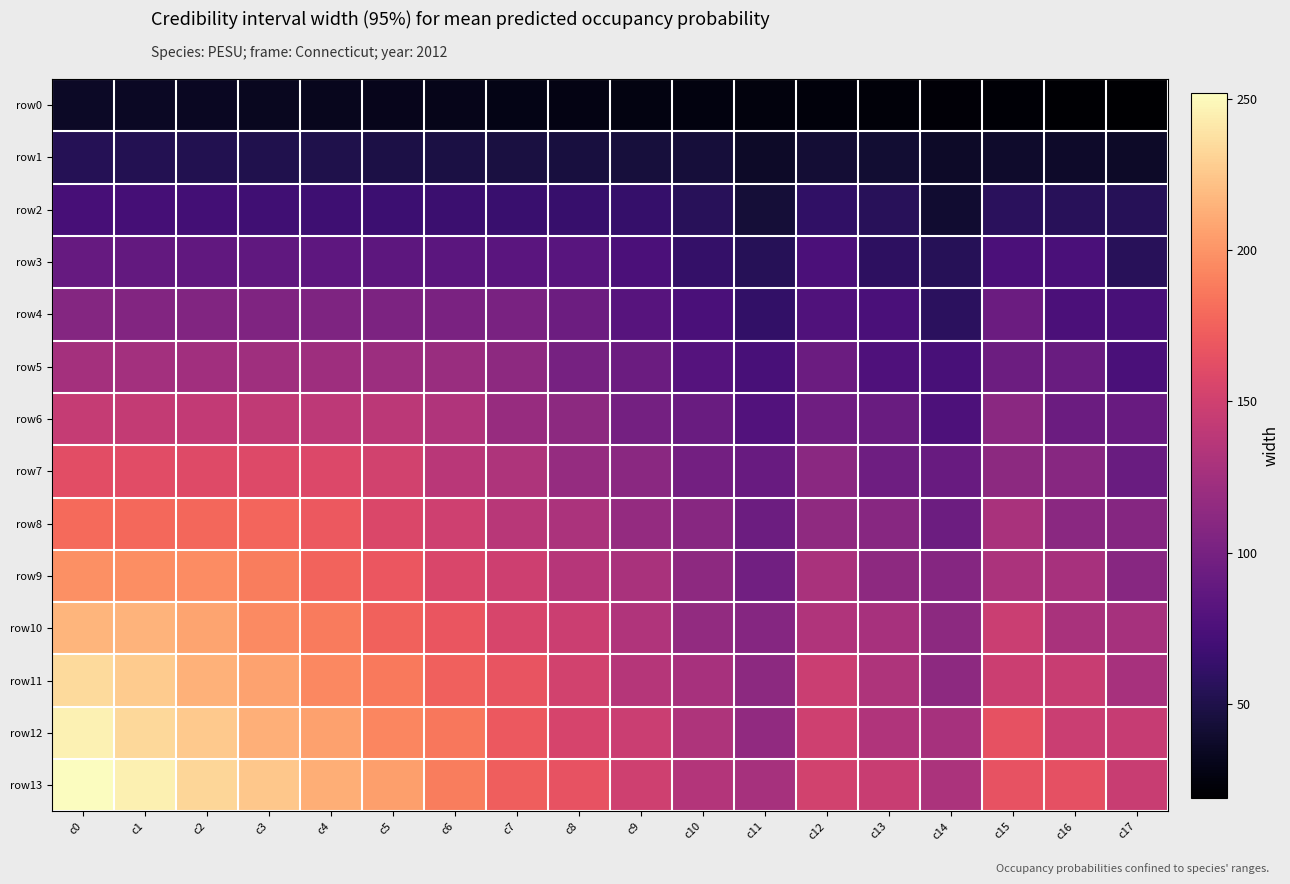

Reading right to left, transcribe all the data shown in this chart.

row0: c17=19	c16=20	c15=21	c14=22	c13=23	c12=24	c11=25	c10=26	c9=27	c8=28	c7=29	c6=30	c5=31	c4=32	c3=33	c2=34	c1=35	c0=36
row1: c17=37	c16=38	c15=39	c14=37	c13=41	c12=42	c11=37	c10=44	c9=45	c8=46	c7=47	c6=48	c5=49	c4=50	c3=51	c2=52	c1=53	c0=54
row2: c17=55	c16=56	c15=57	c14=40	c13=56	c12=60	c11=43	c10=56	c9=63	c8=64	c7=65	c6=66	c5=67	c4=68	c3=69	c2=70	c1=71	c0=72
row3: c17=56	c16=74	c15=75	c14=55	c13=59	c12=75	c11=55	c10=62	c9=75	c8=82	c7=83	c6=84	c5=85	c4=86	c3=87	c2=88	c1=89	c0=90
row4: c17=73	c16=75	c15=93	c14=58	c13=74	c12=78	c11=61	c10=74	c9=81	c8=94	c7=101	c6=102	c5=103	c4=104	c3=105	c2=106	c1=107	c0=108
row5: c17=74	c16=92	c15=94	c14=73	c13=77	c12=93	c11=73	c10=80	c9=93	c8=100	c7=113	c6=120	c5=121	c4=122	c3=123	c2=124	c1=125	c0=126
row6: c17=91	c16=93	c15=111	c14=76	c13=92	c12=96	c11=79	c10=92	c9=99	c8=112	c7=119	c6=132	c5=139	c4=140	c3=141	c2=142	c1=143	c0=144
row7: c17=92	c16=110	c15=112	c14=91	c13=95	c12=111	c11=91	c10=98	c9=111	c8=118	c7=131	c6=138	c5=151	c4=158	c3=159	c2=160	c1=161	c0=162
row8: c17=109	c16=111	c15=129	c14=94	c13=110	c12=114	c11=94	c10=110	c9=117	c8=130	c7=137	c6=150	c5=157	c4=170	c3=177	c2=178	c1=179	c0=180
row9: c17=110	c16=128	c15=130	c14=109	c13=113	c12=129	c11=97	c10=113	c9=129	c8=136	c7=149	c6=156	c5=169	c4=176	c3=189	c2=196	c1=197	c0=198
row10: c17=127	c16=129	c15=147	c14=112	c13=128	c12=132	c11=109	c10=116	c9=132	c8=148	c7=155	c6=168	c5=175	c4=188	c3=195	c2=208	c1=215	c0=216
row11: c17=128	c16=146	c15=148	c14=113	c13=131	c12=147	c11=112	c10=128	c9=135	c8=151	c7=167	c6=174	c5=187	c4=194	c3=207	c2=214	c1=227	c0=234
row12: c17=145	c16=147	c15=165	c14=127	c13=132	c12=150	c11=115	c10=131	c9=147	c8=154	c7=170	c6=186	c5=193	c4=206	c3=213	c2=226	c1=233	c0=246
row13: c17=146	c16=164	c15=166	c14=130	c13=146	c12=151	c11=127	c10=134	c9=150	c8=166	c7=173	c6=189	c5=205	c4=212	c3=225	c2=232	c1=245	c0=252